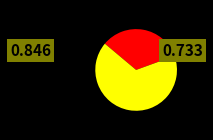

Does any single category account for the majority?

Yes